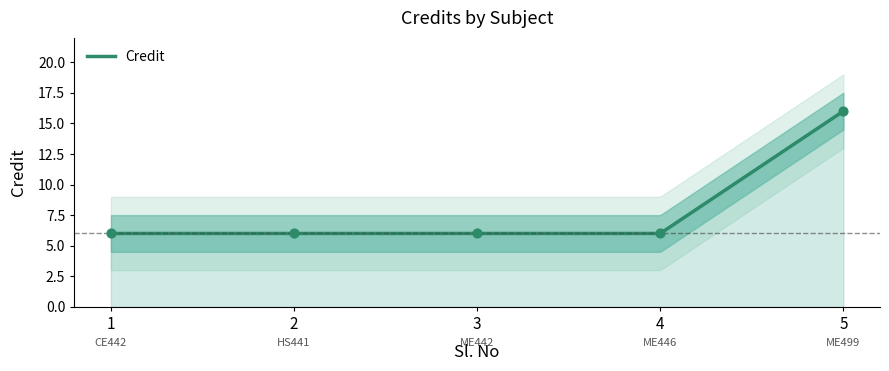

Approximately how many times larger is the value at 5 compared to 3?

2.7